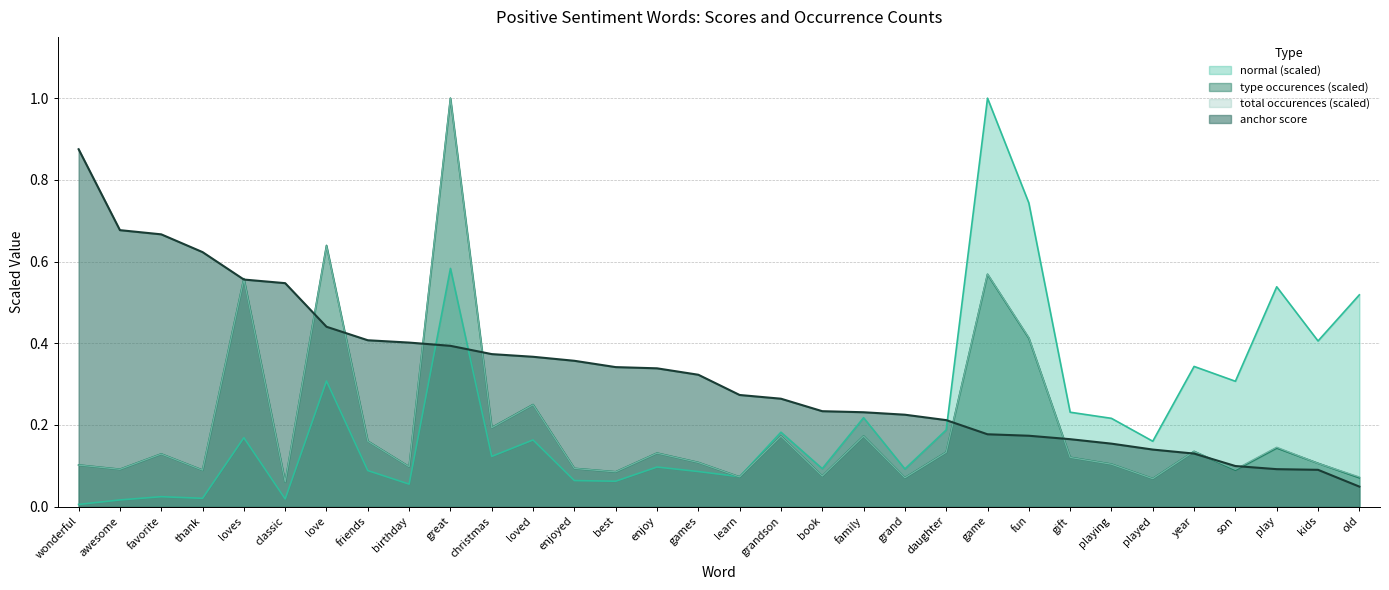

Rank the series at christmas from highest to lowest value.

anchor score, type occurences, total occurences, normal